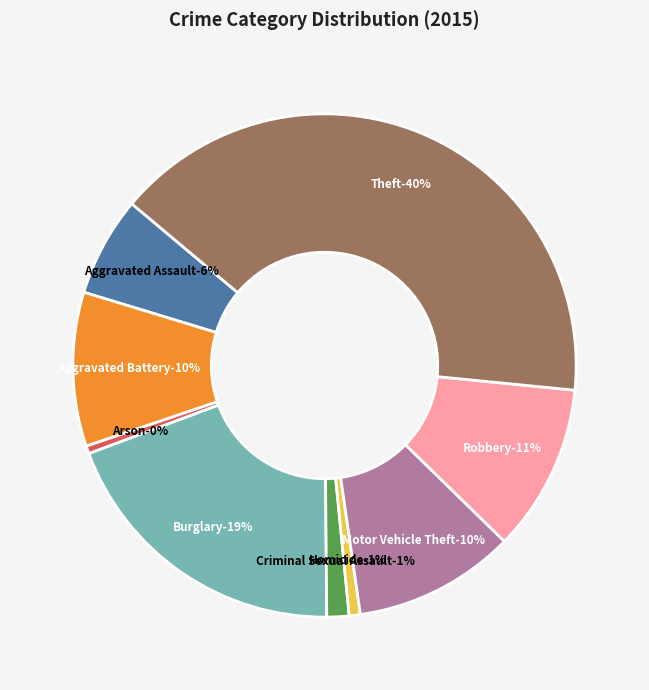

Is there any slice that represents more than half of the pie?

No